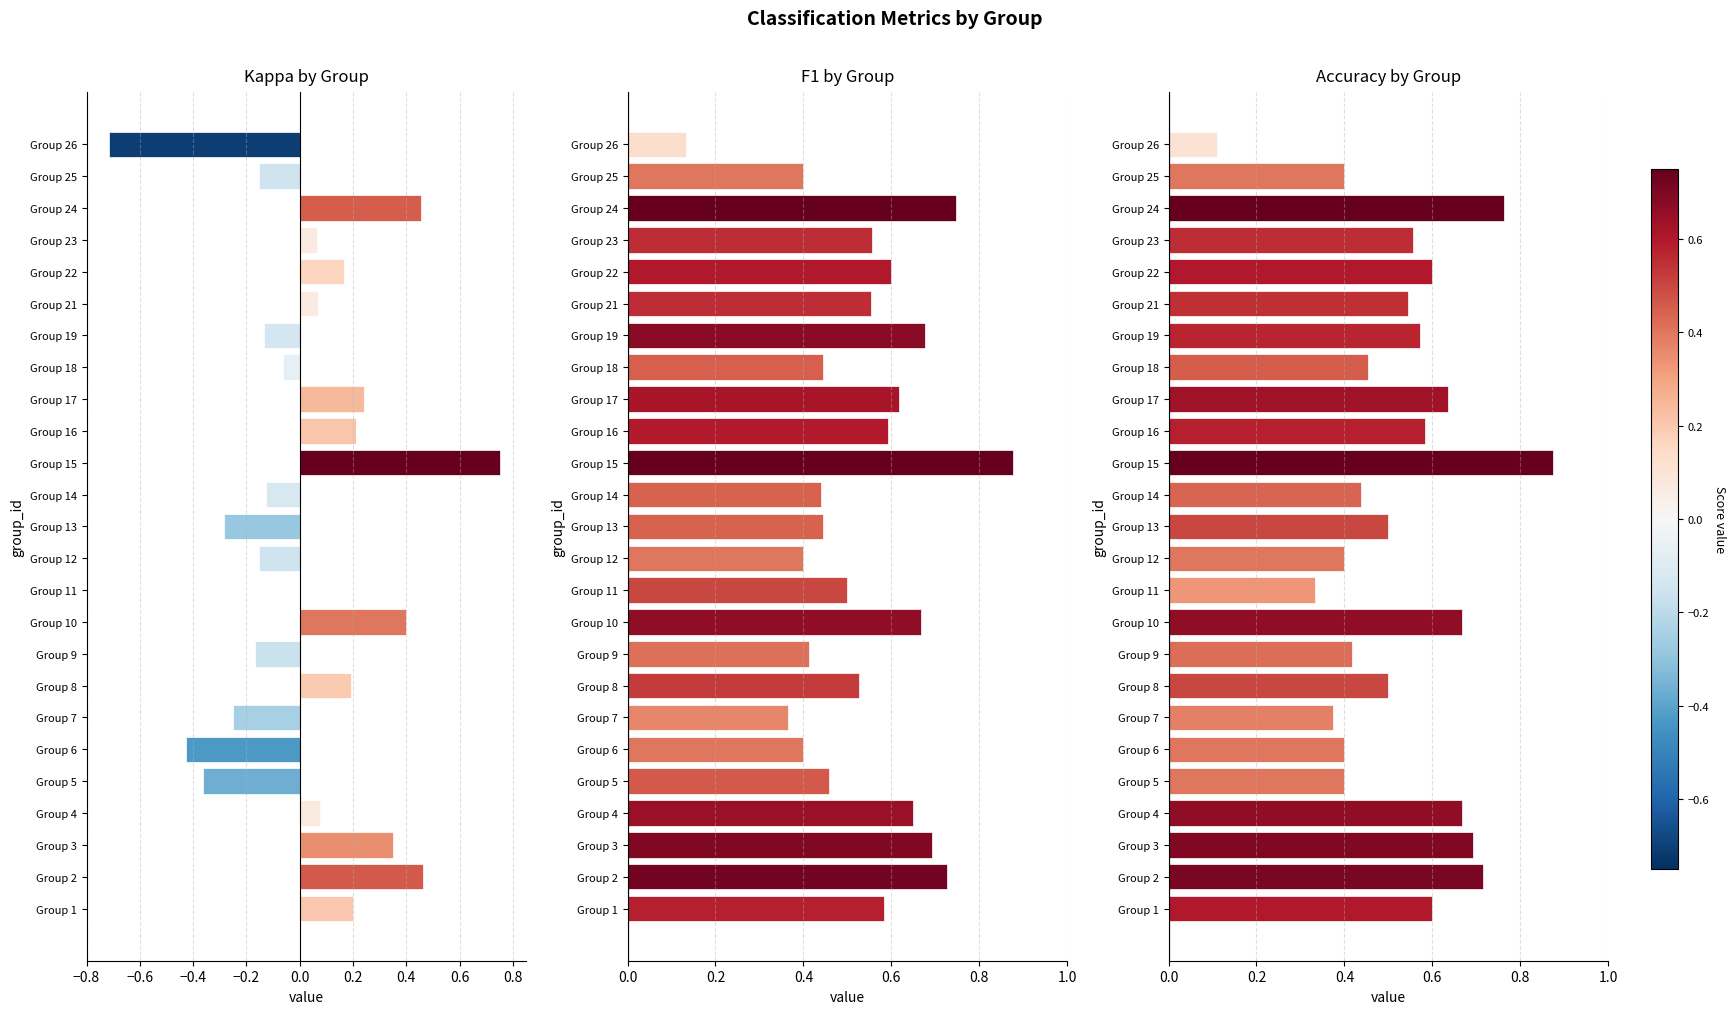

How many series are shown in this chart?

3